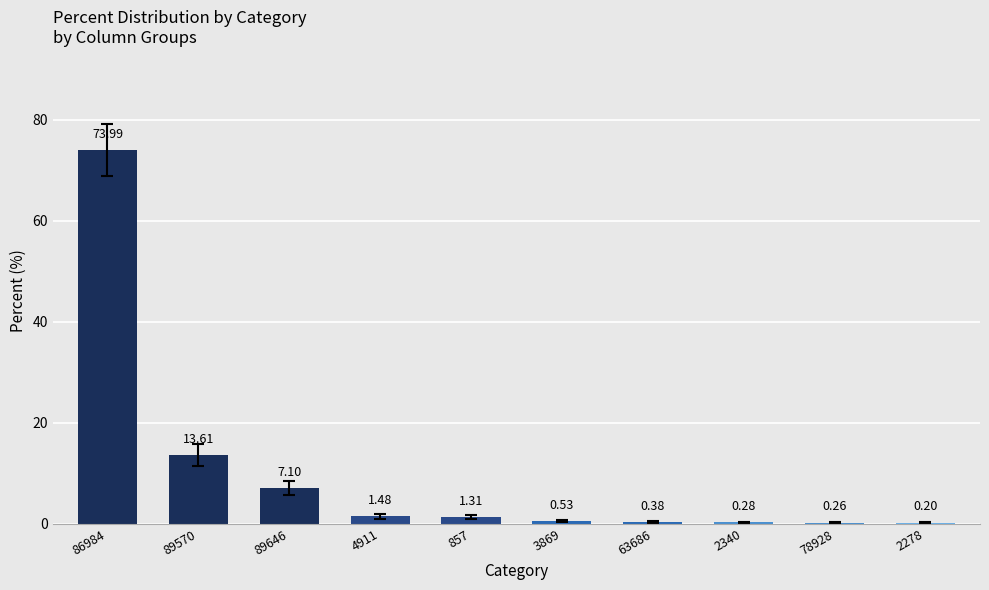

What is the change in value from 86984 to 89570?

-60.4